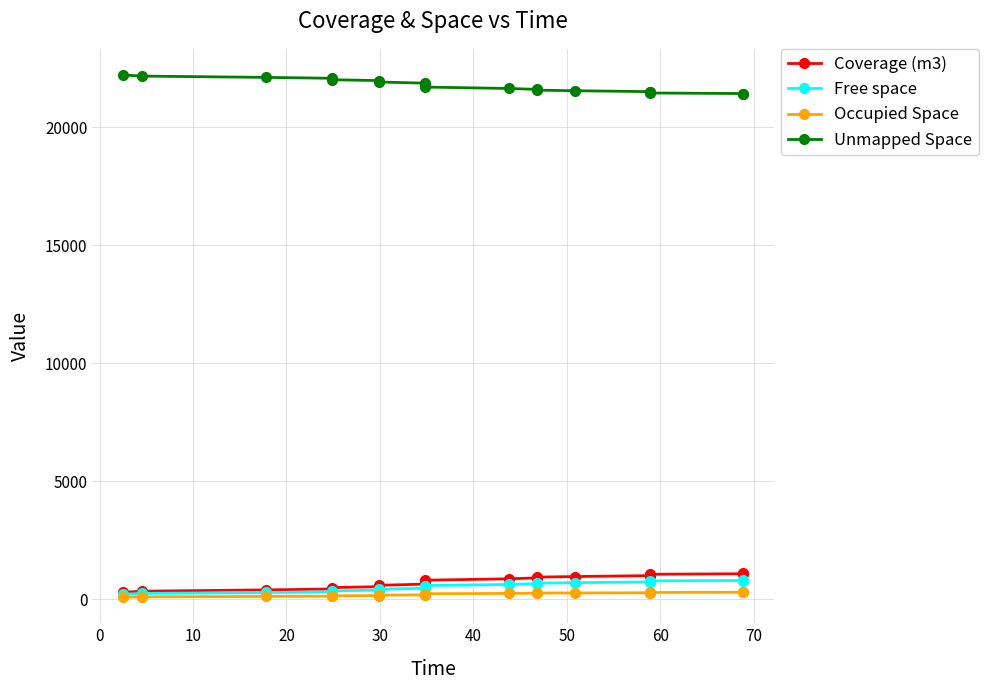

What are all the series names shown in the legend?

Coverage (m3), Free space, Occupied Space, Unmapped Space